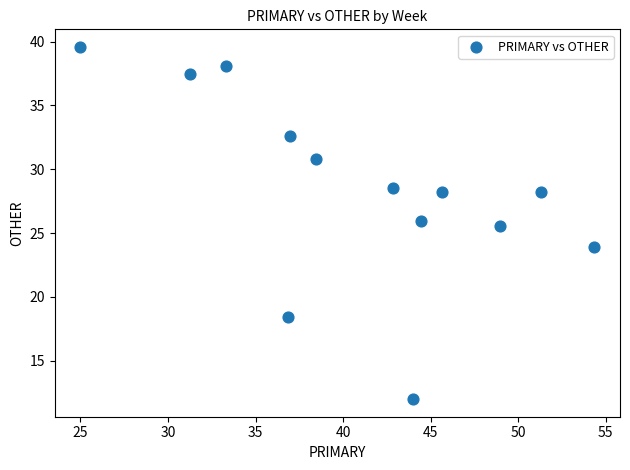

What is the range of X values (max minus min)?

29.3